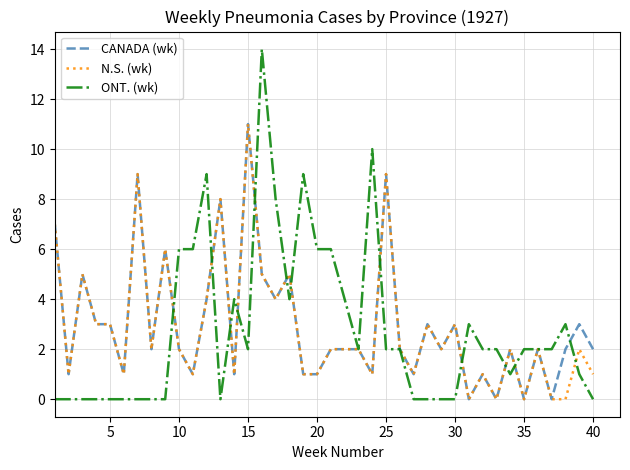

What is the maximum value shown in the chart?

14